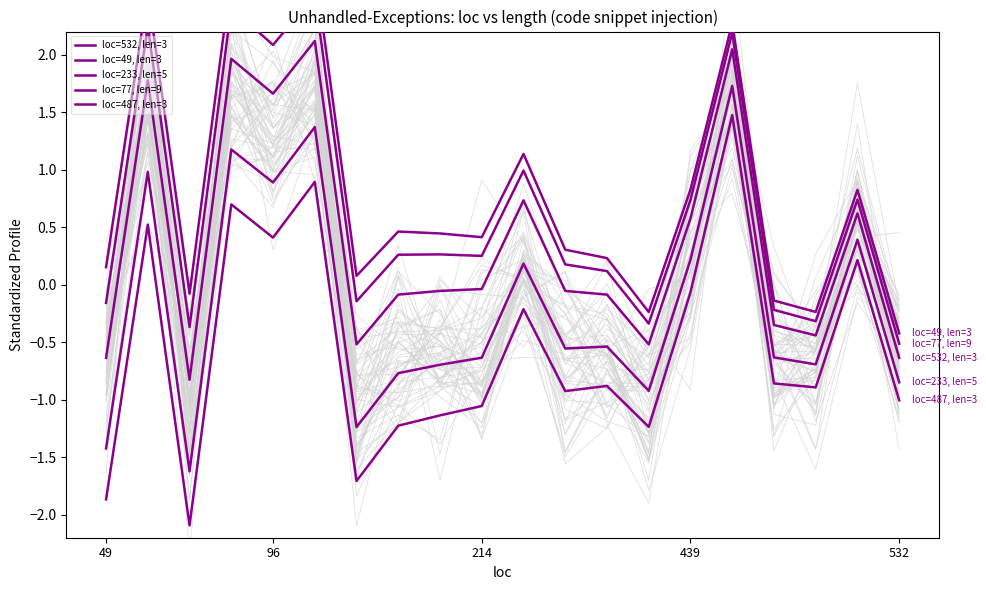

The loc=487, len=3 series shows -3.2 at 49. True or false?

False